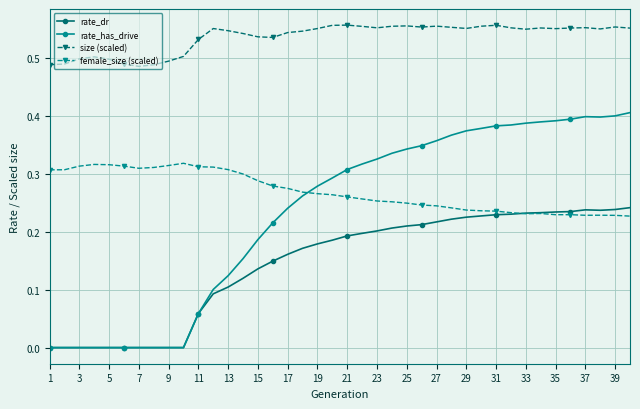

True or false: size (scaled) has more than 2 interior local peaks.

True